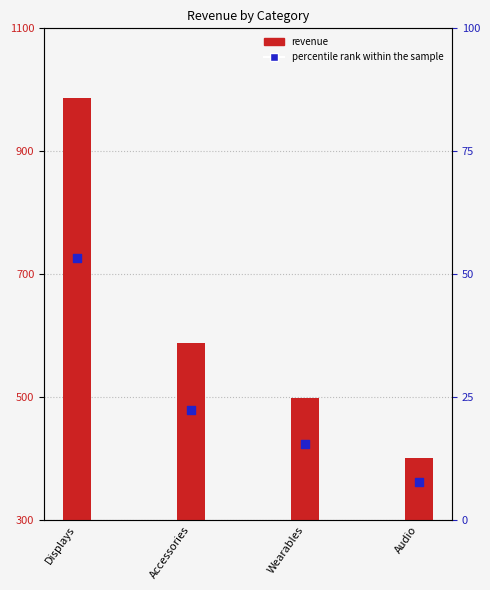

Which series reaches the minimum Y coordinate?

percentile rank within the sample